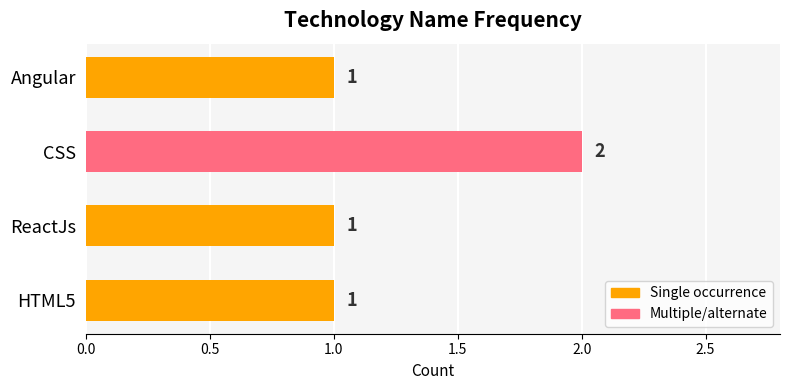

Reading bottom to top, transcribe all the data shown in this chart.

1	1	2	1